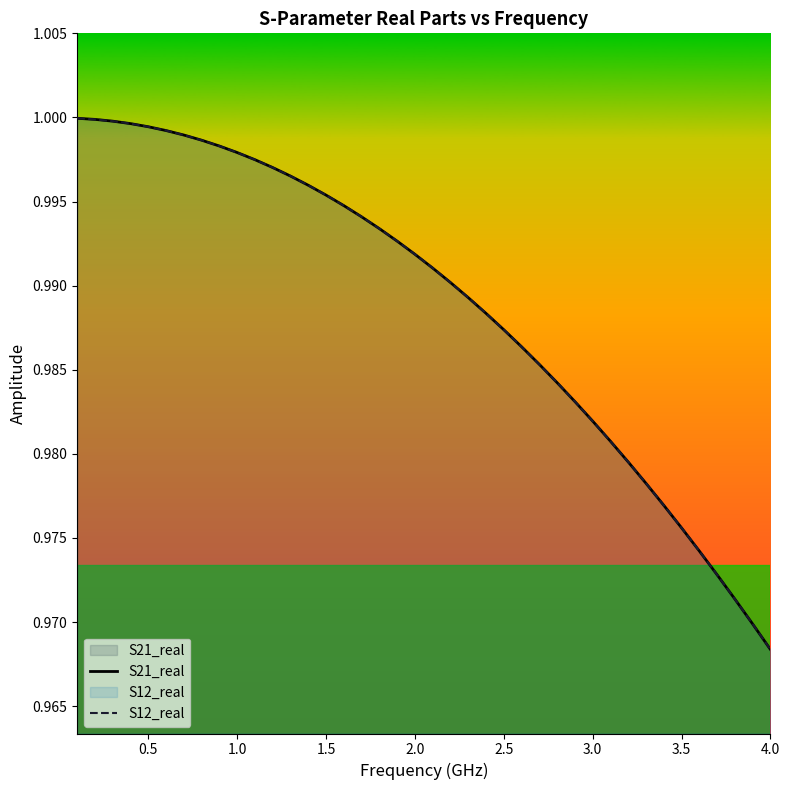

What are all the series names shown in the legend?

S21_real, S12_real